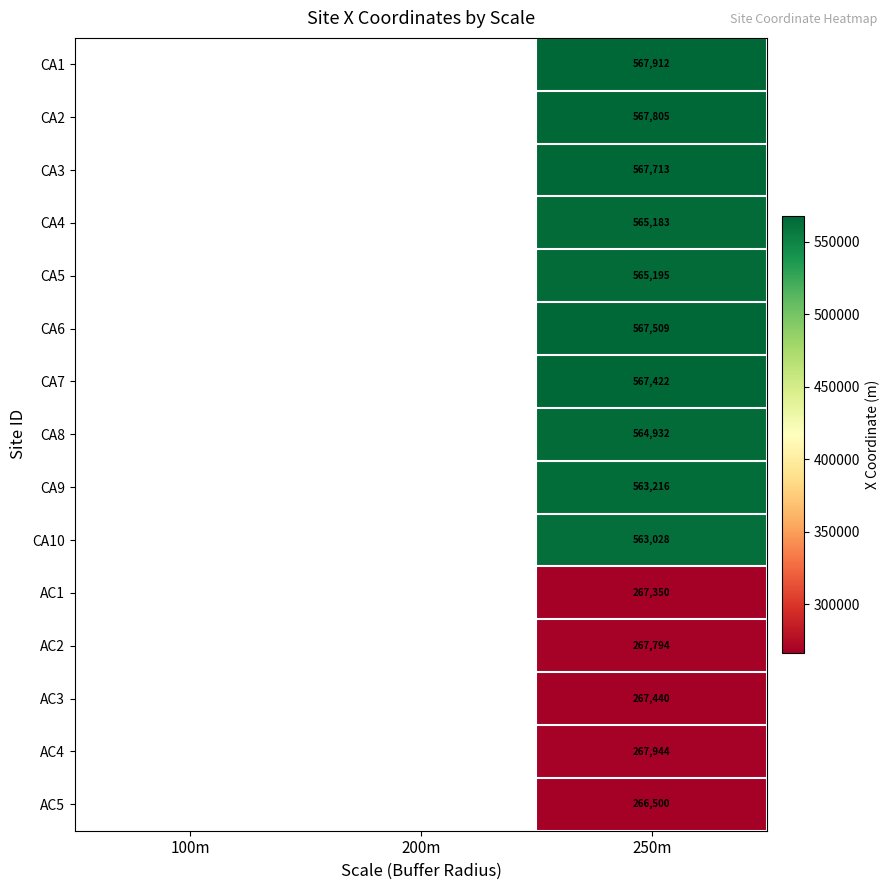

What is the total value across all series at 250m?

6996943.0